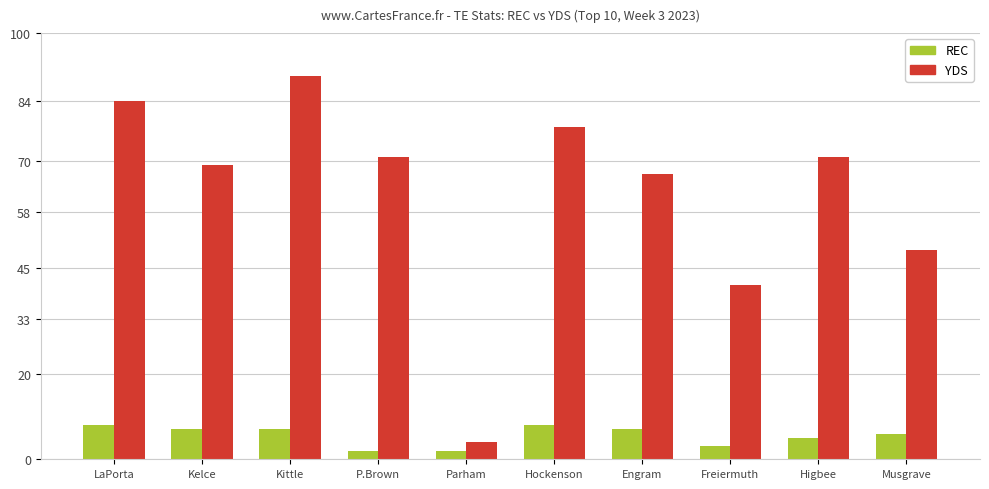

Which series has the largest range (max minus min)?

YDS